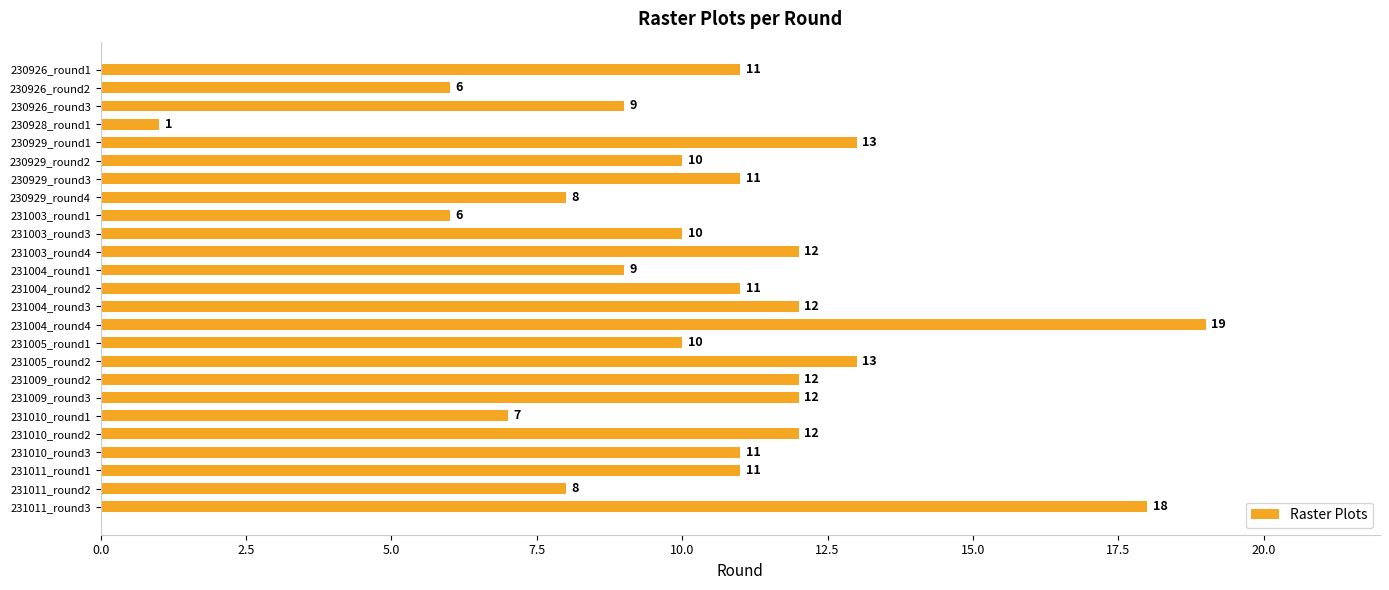

True or false: the data shows 11 at 231011_round1.

True